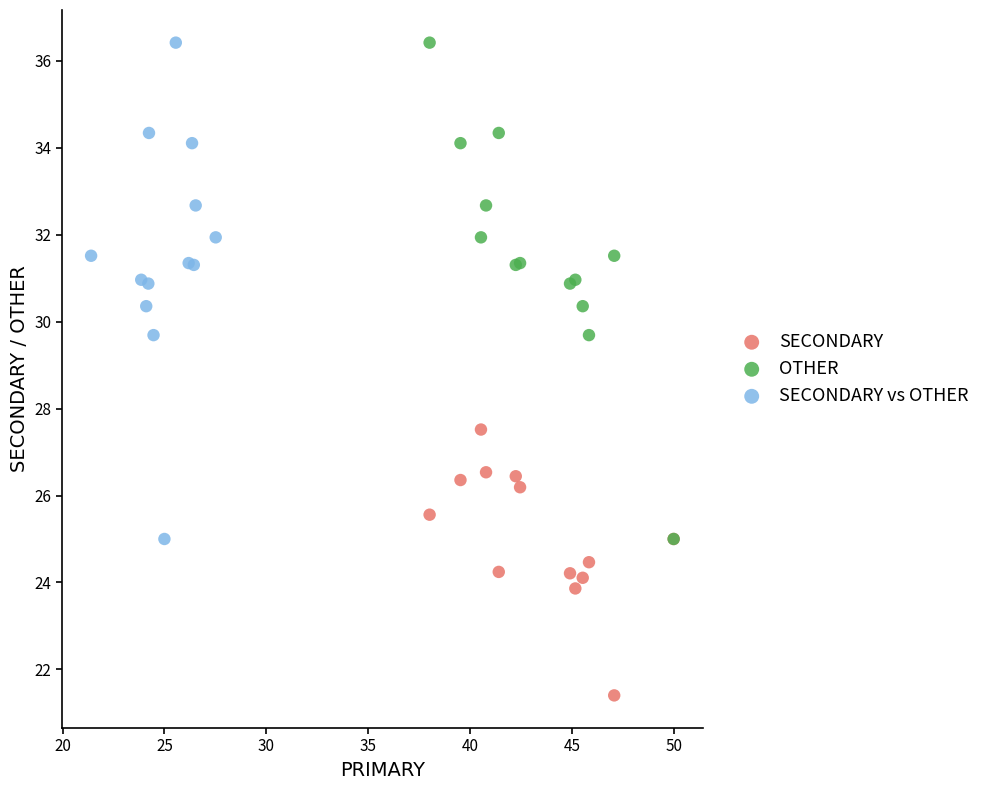

Which series reaches the minimum Y coordinate?

SECONDARY